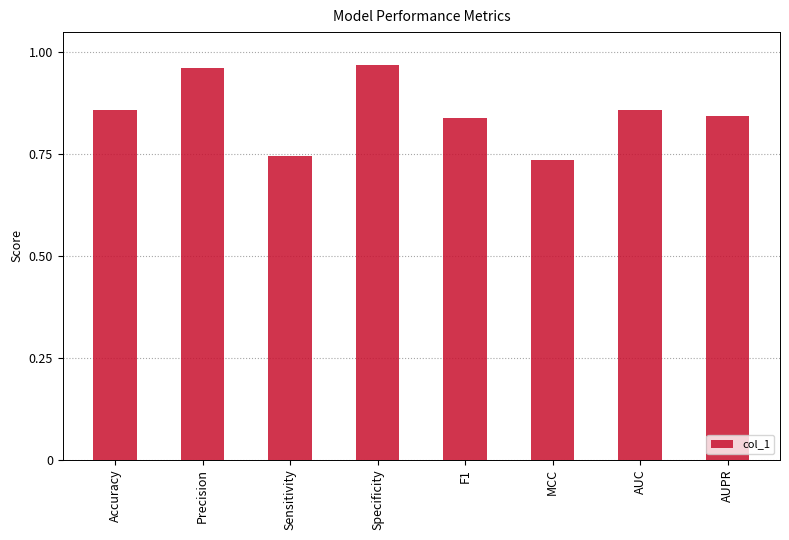

Count the values in the range 0 to 1.

8